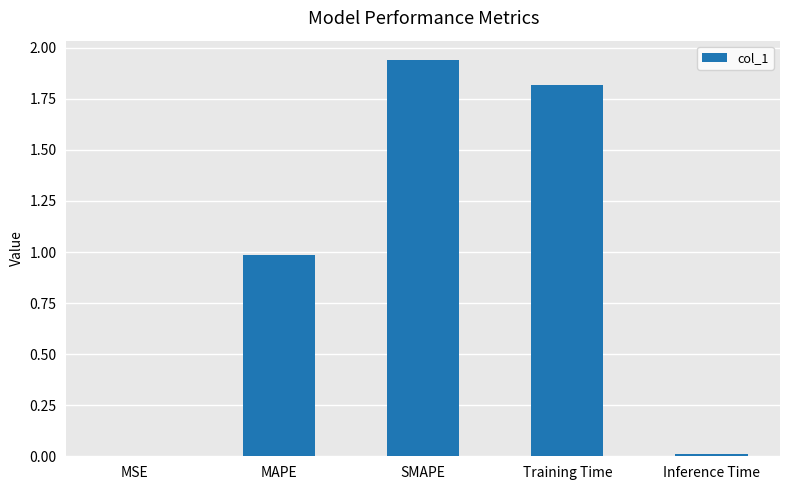

Read the value at MAPE.

1.0